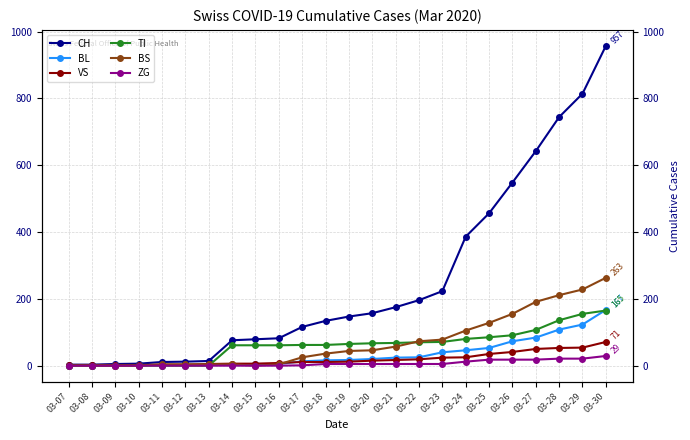

What is the spread (max minus min) of values at 03-15?

79